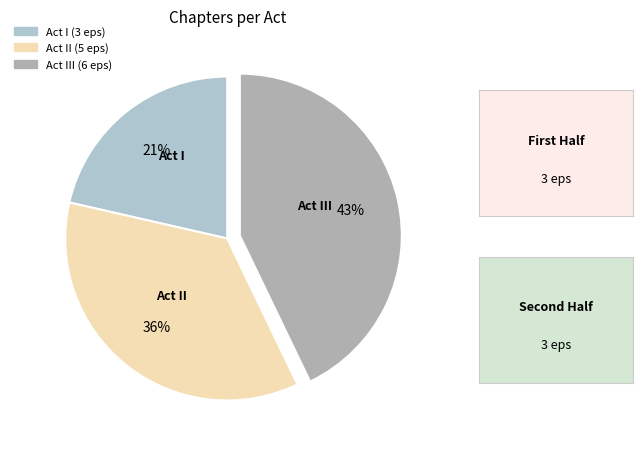

How many segments does this pie chart have?

3